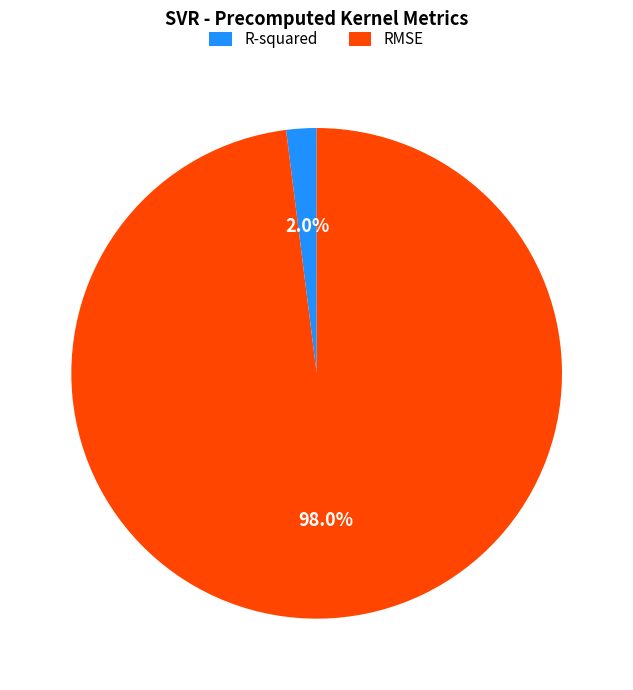

True or false: R-squared accounts for 2% of the total.

True